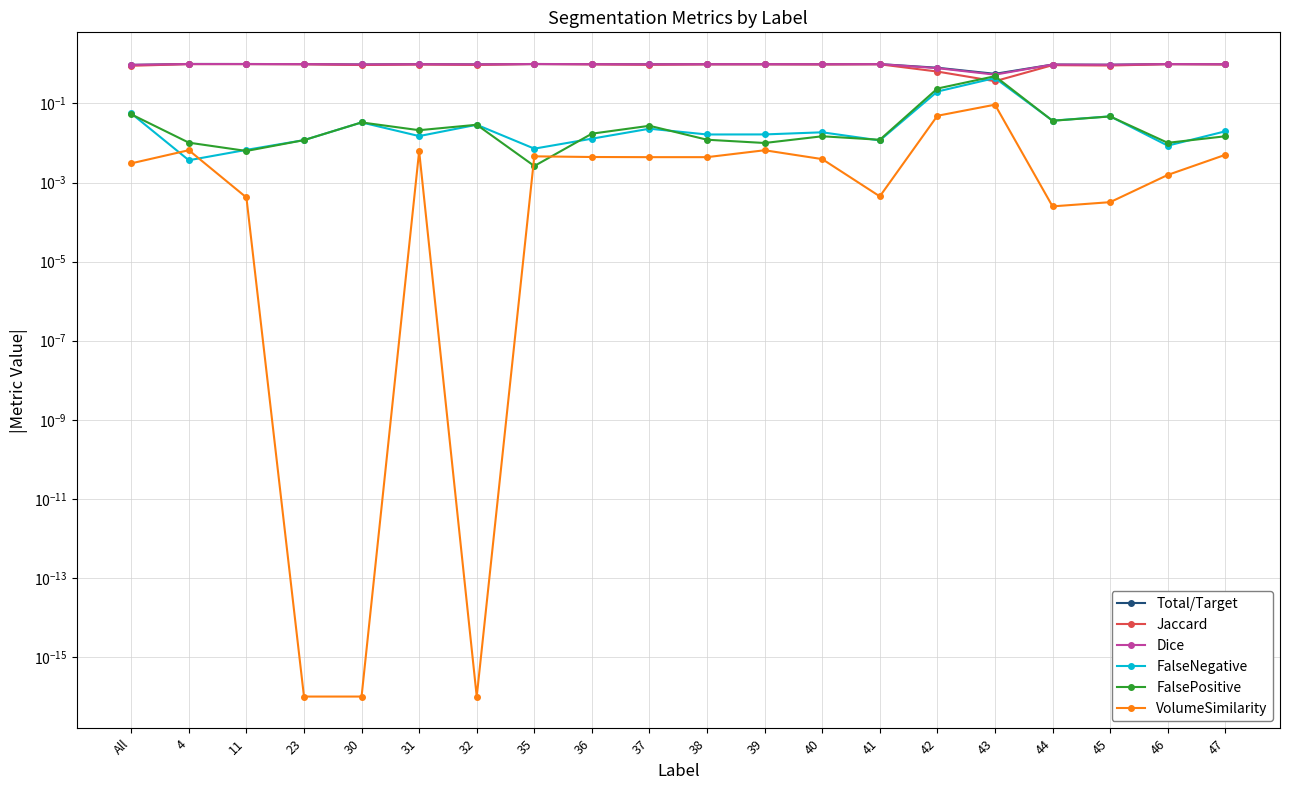

Count the number of data series in this chart.

6